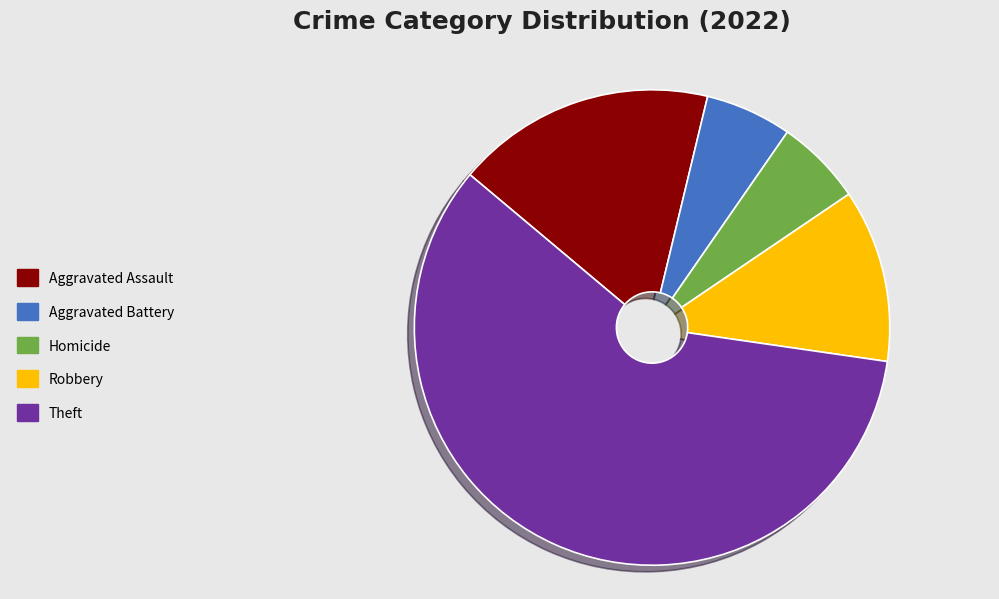

The Aggravated Battery slice represents 6% of the pie. True or false?

True